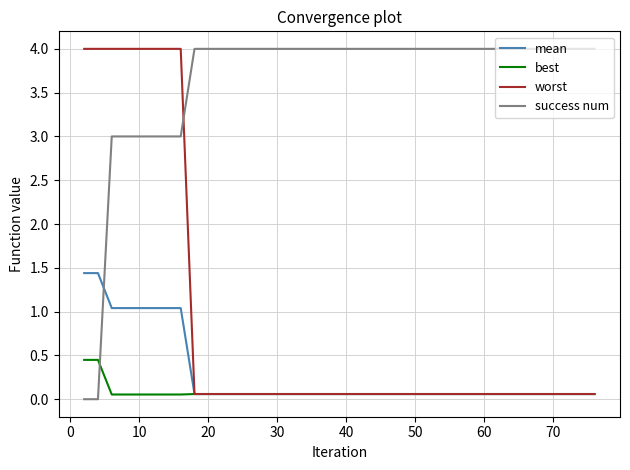

After their last crossing, which series has the higher values: success num or best?

success num